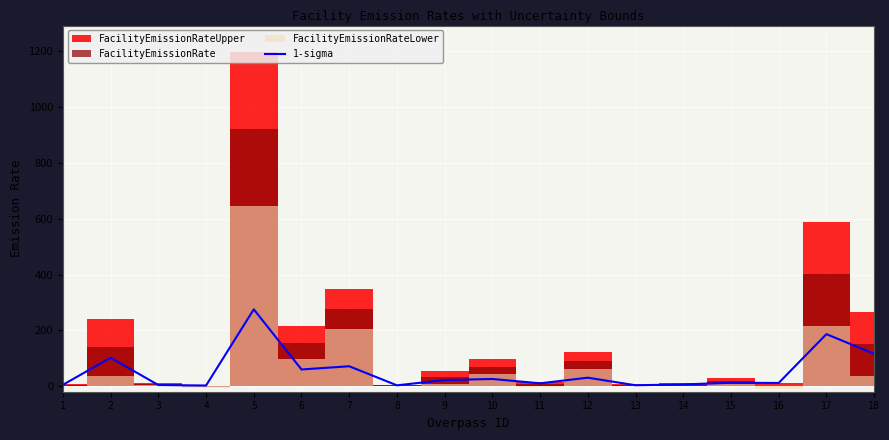

What value does the data have at 7?

71.3